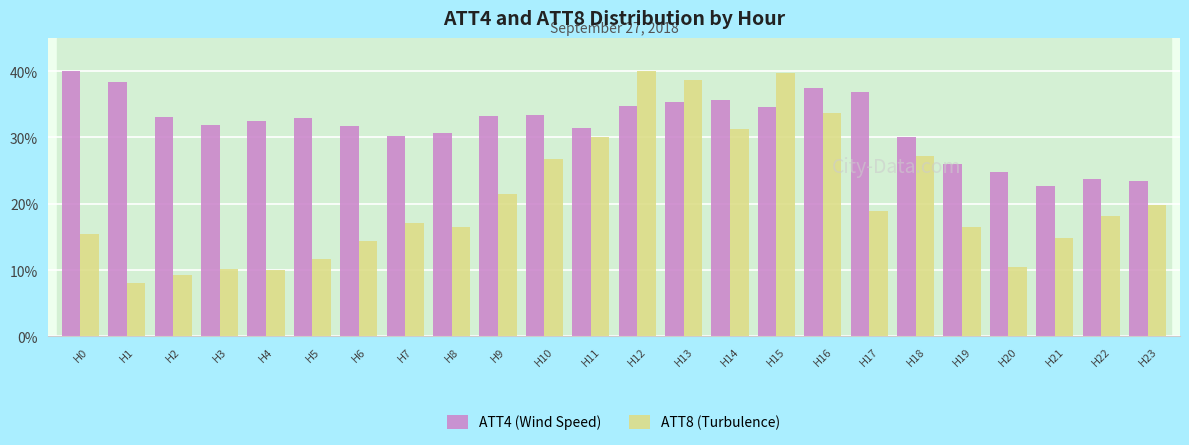

Is it true that ATT4 (Wind Speed) equals 23.5 at H23?

True